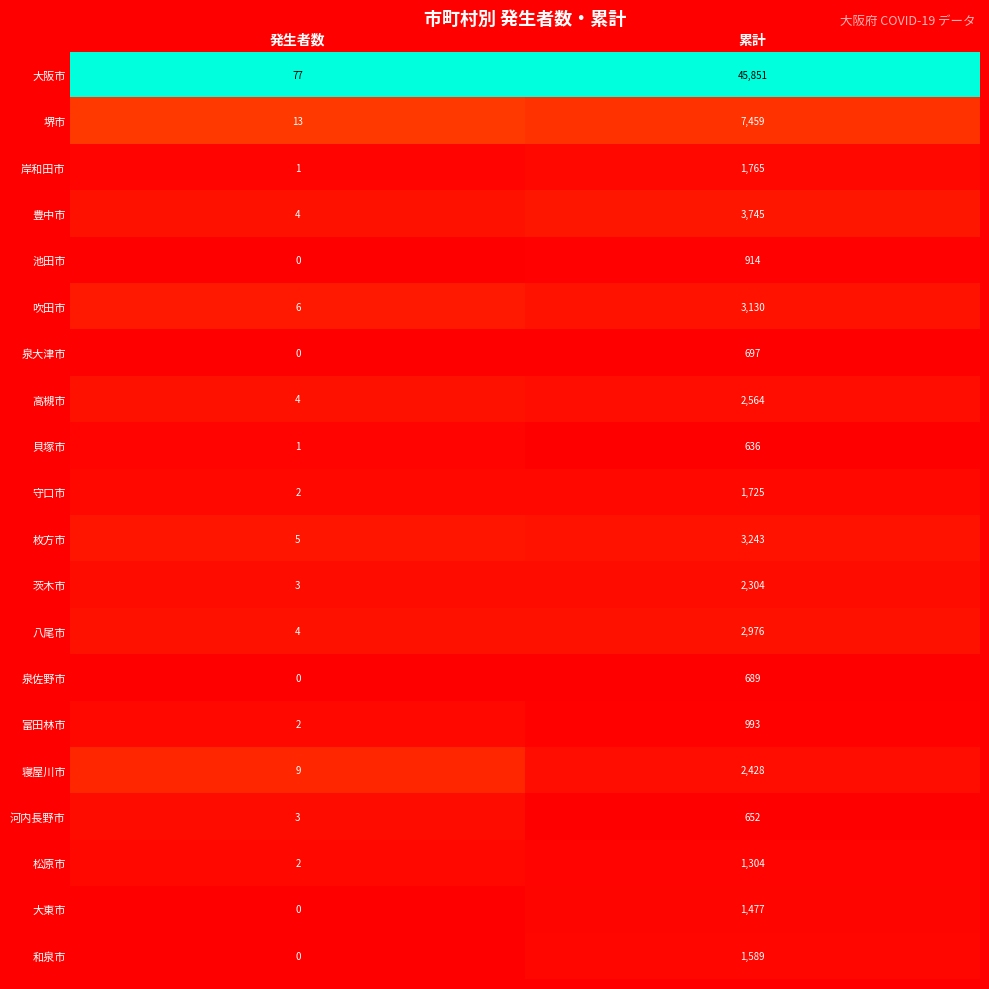

At which label is 枚方市 closest to 1624?

発生者数